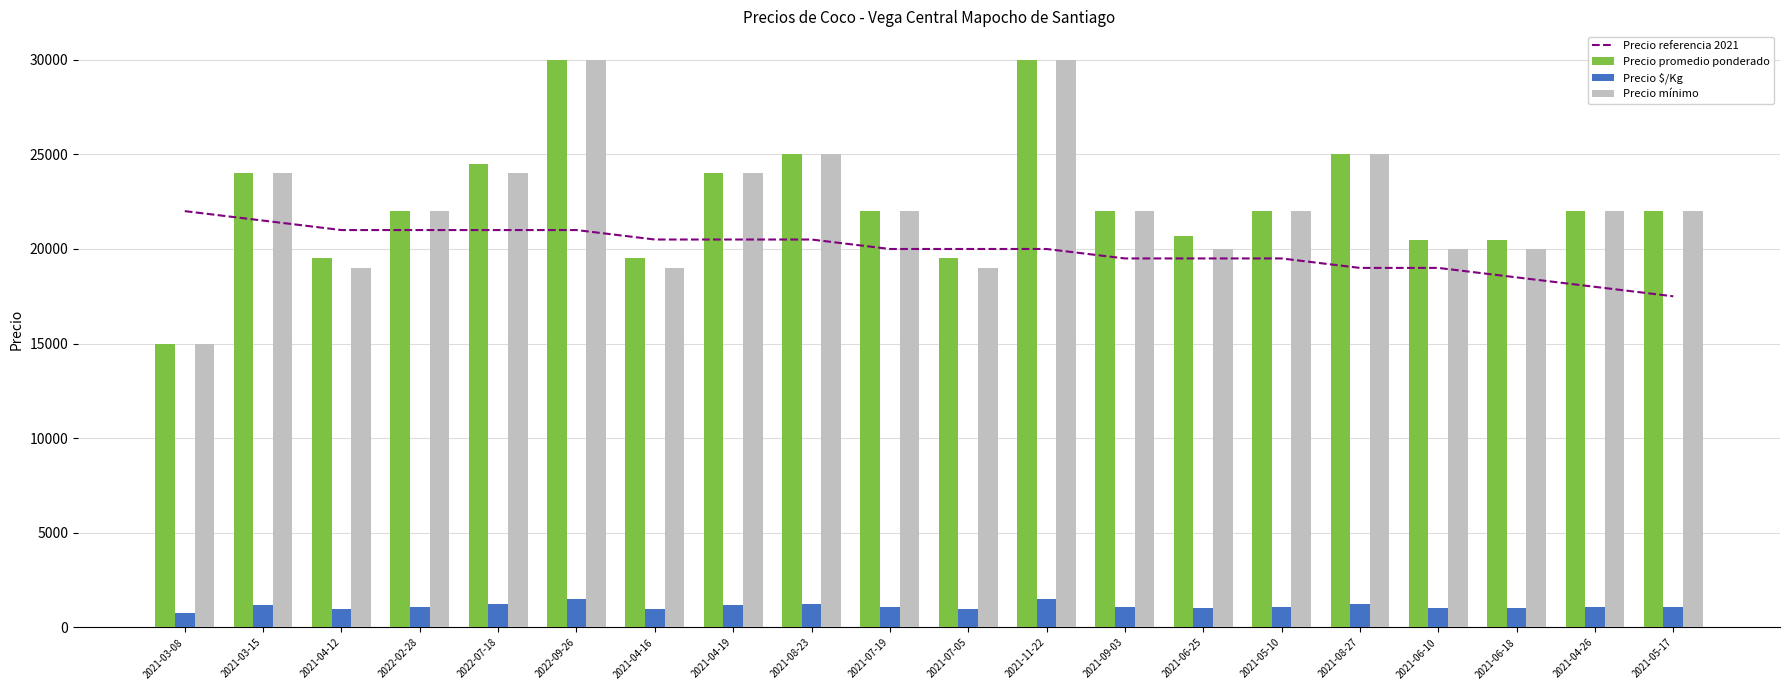

Read the Precio mínimo value at 2021-08-23, to the nearest 100.

25000